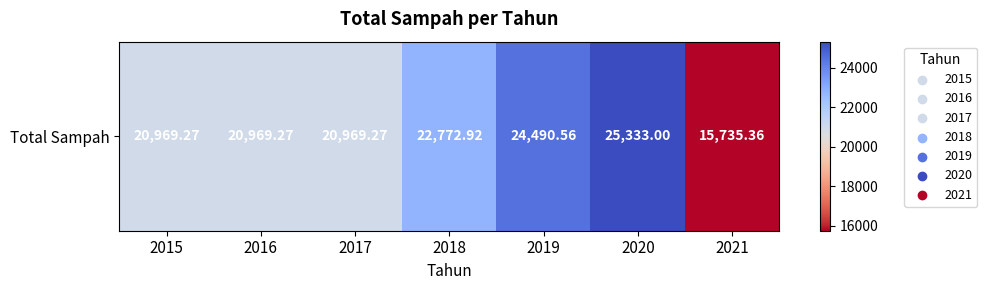

What is the sum of all values?

151239.6